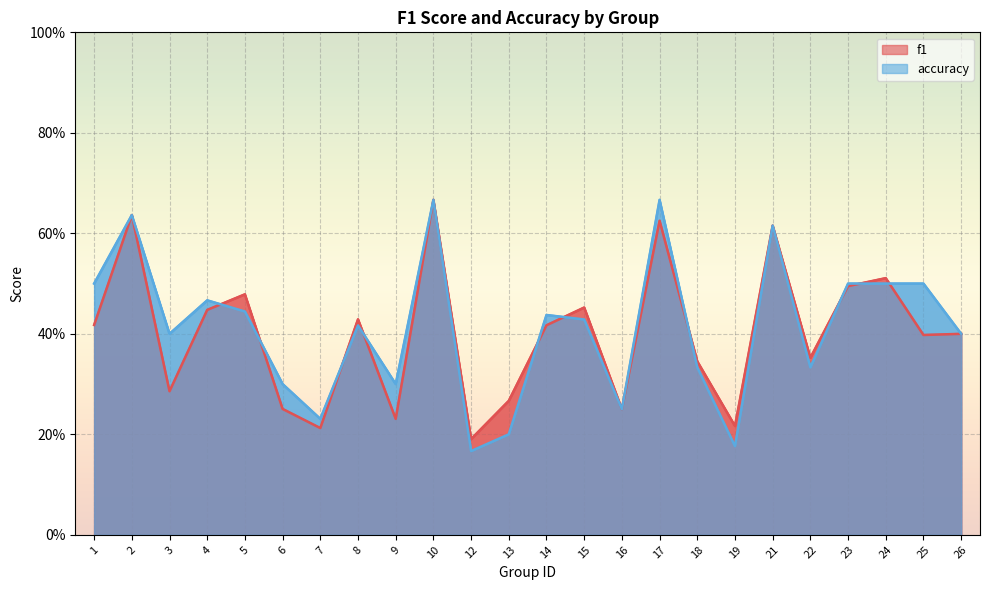

List the series in order of their peak value, lowest first.

f1, accuracy